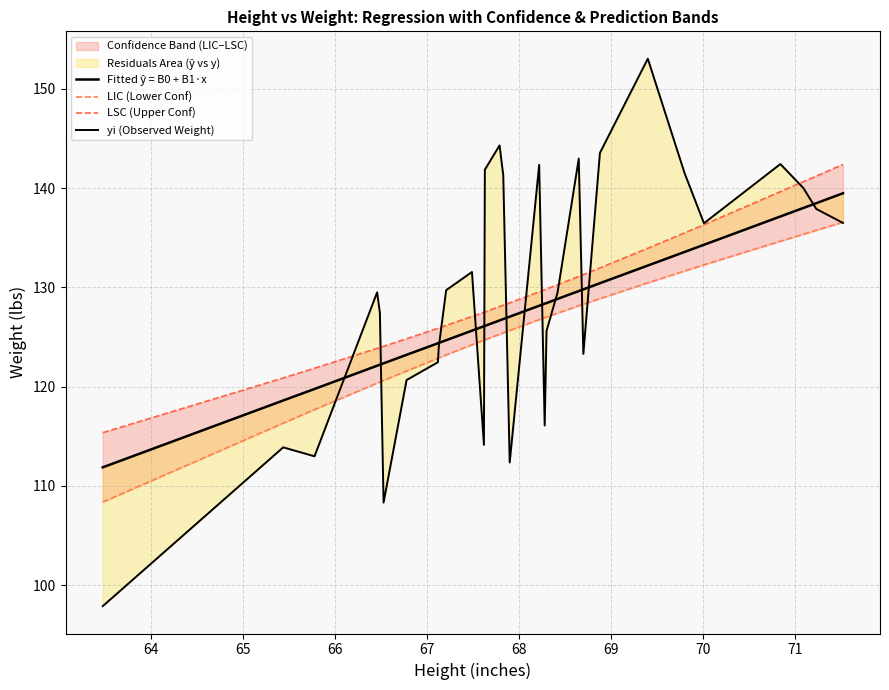

What is the highest value of the Fitted ŷ = B0 + B1·x series?

139.5